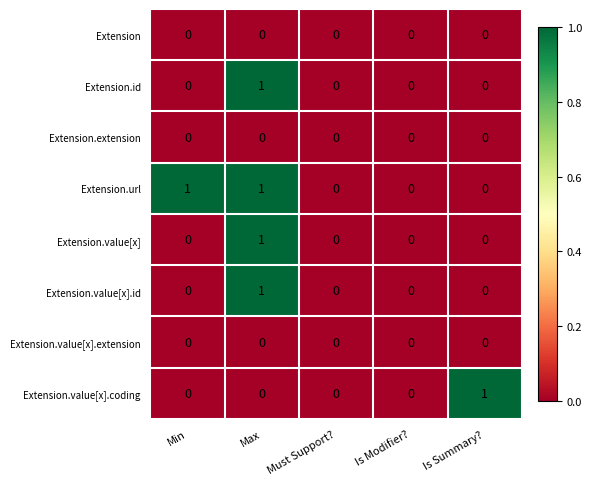

Which category has the highest value in the Extension.value[x].coding series?

Is Summary?